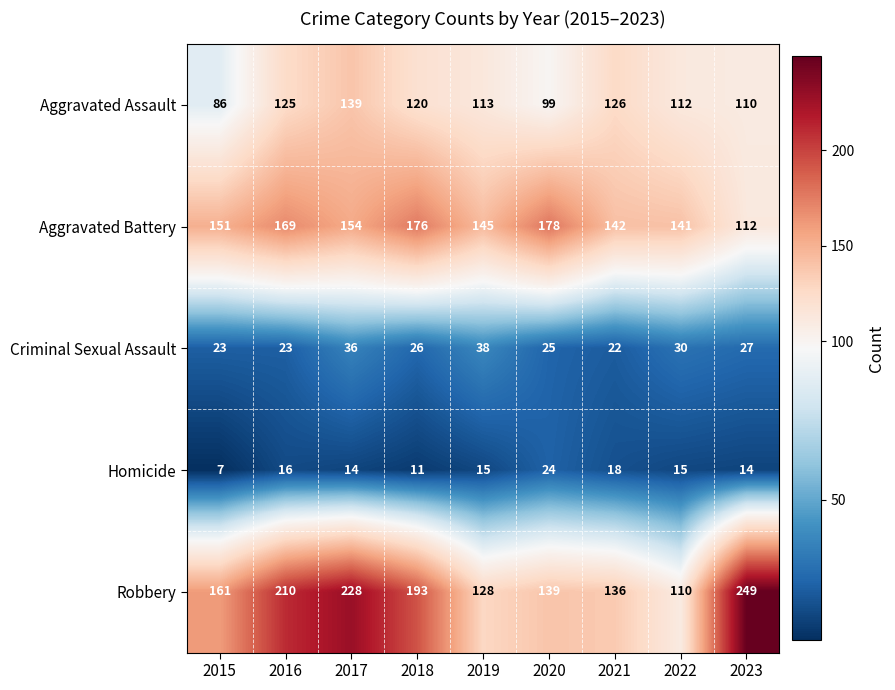

At which category is the sum across all series the highest?

2017